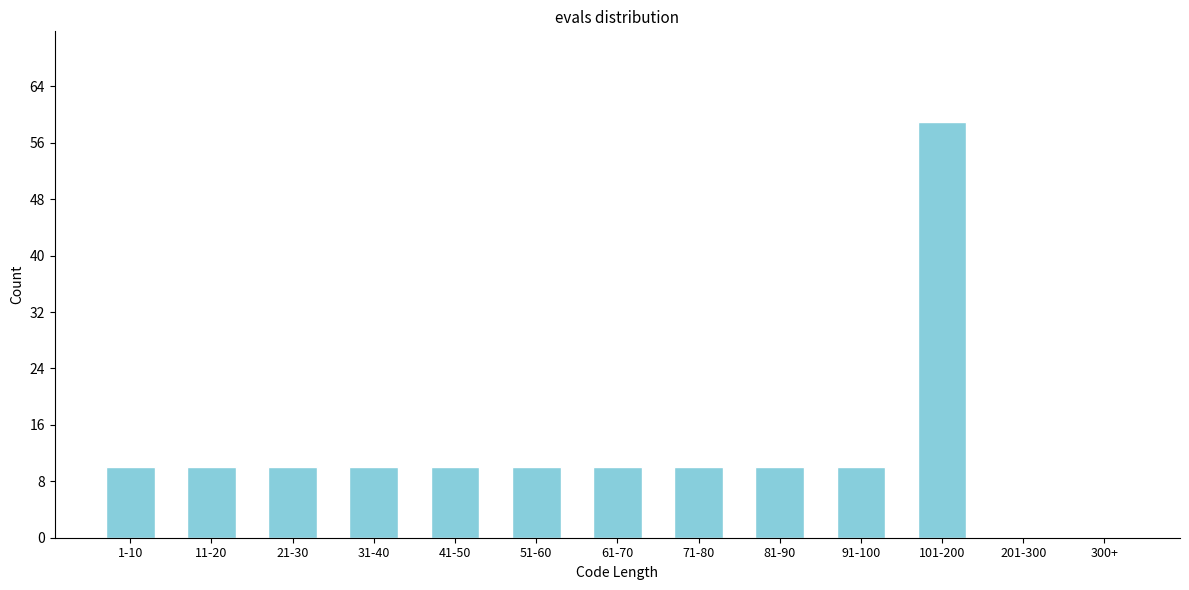

Reading left to right, extract all data points from this chart.

1-10=10	11-20=10	21-30=10	31-40=10	41-50=10	51-60=10	61-70=10	71-80=10	81-90=10	91-100=10	101-200=59	201-300=0	300+=0